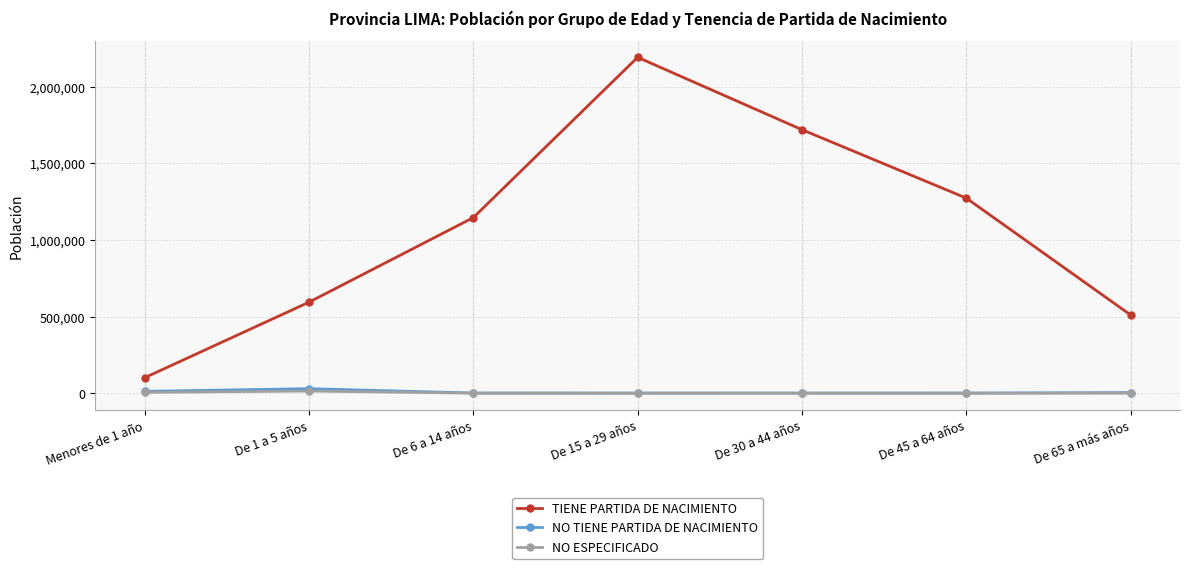

In TIENE PARTIDA DE NACIMIENTO, how many points are higher than both neighbors (excluding endpoints)?

1